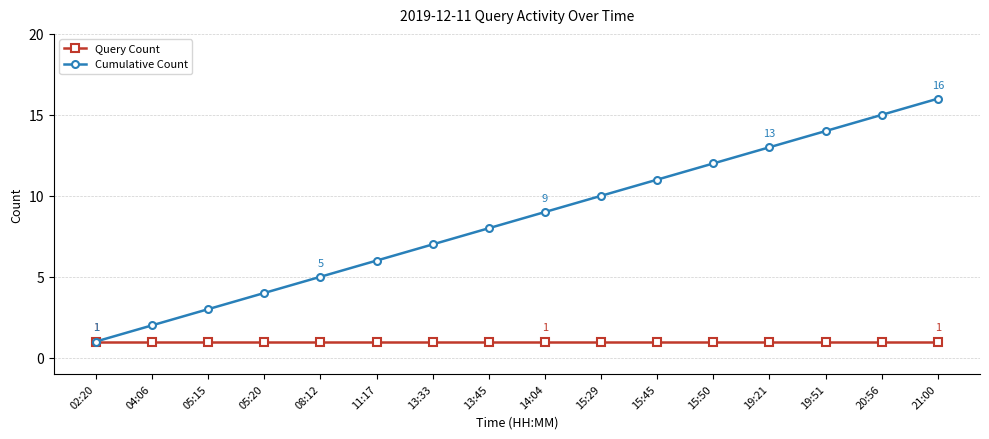

What is the greatest value displayed?

16